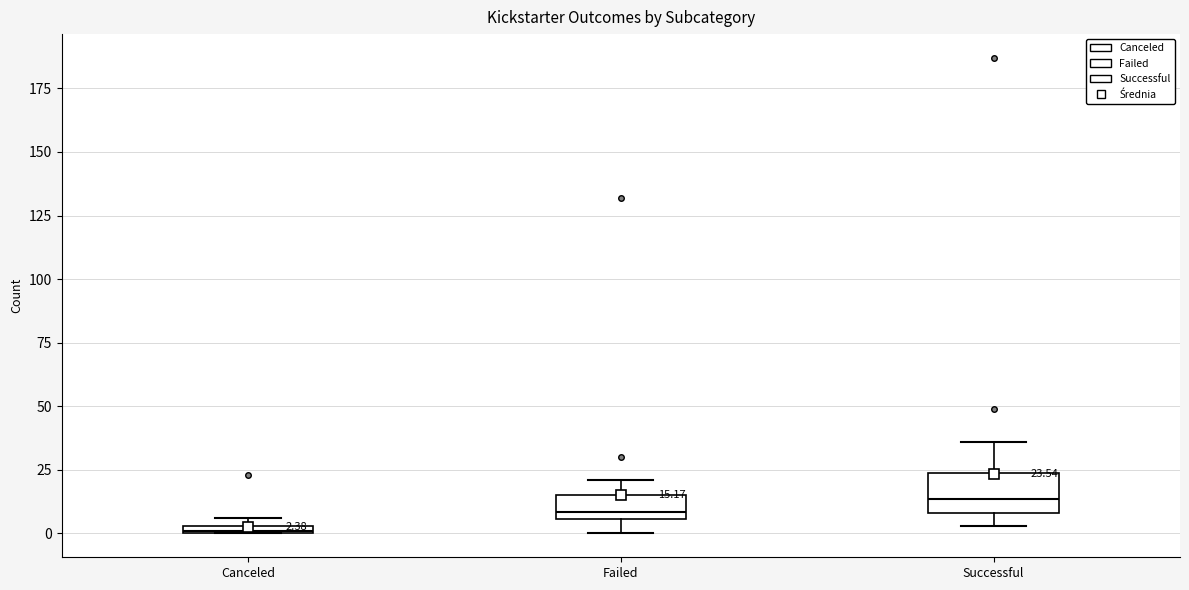

Which box has the highest median line?

Successful